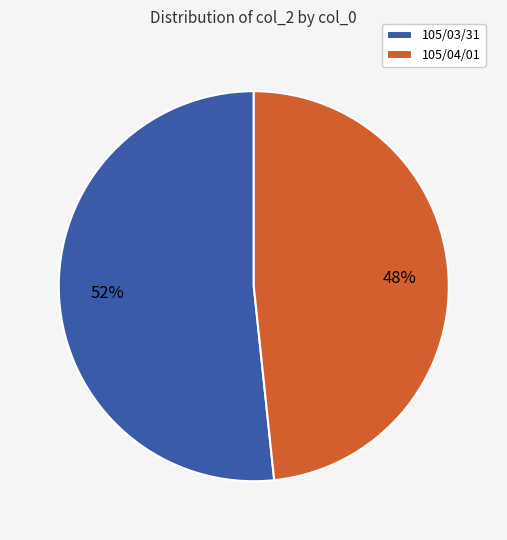

To the nearest percent, what is the combined percentage of 105/03/31 and 105/04/01?

100%